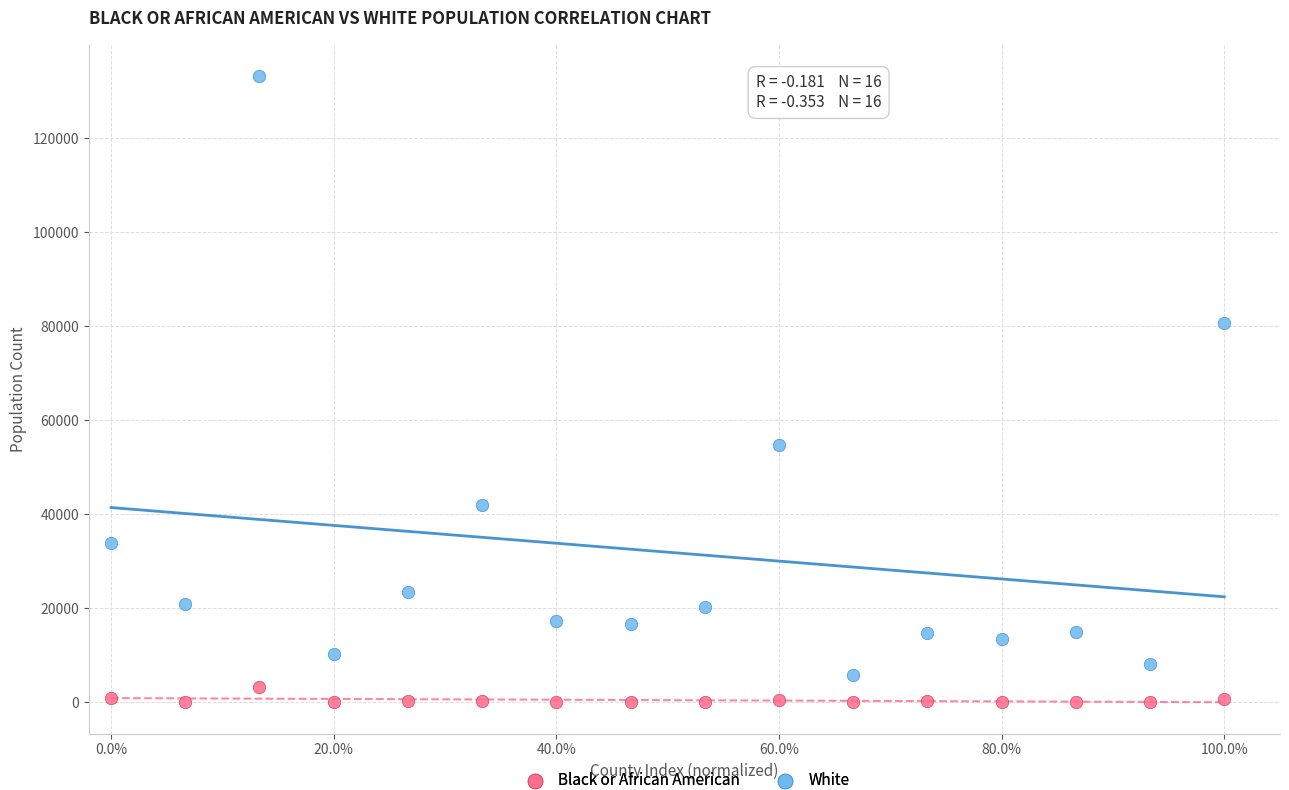

Which series reaches the minimum Y coordinate?

Black or African American